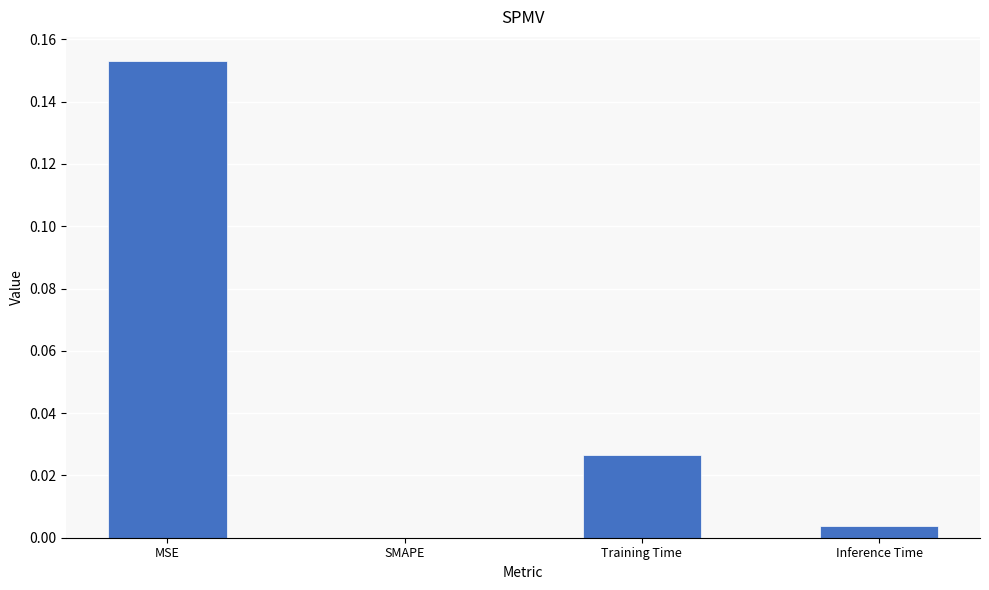

At which category does the chart reach its peak across all series?

MSE